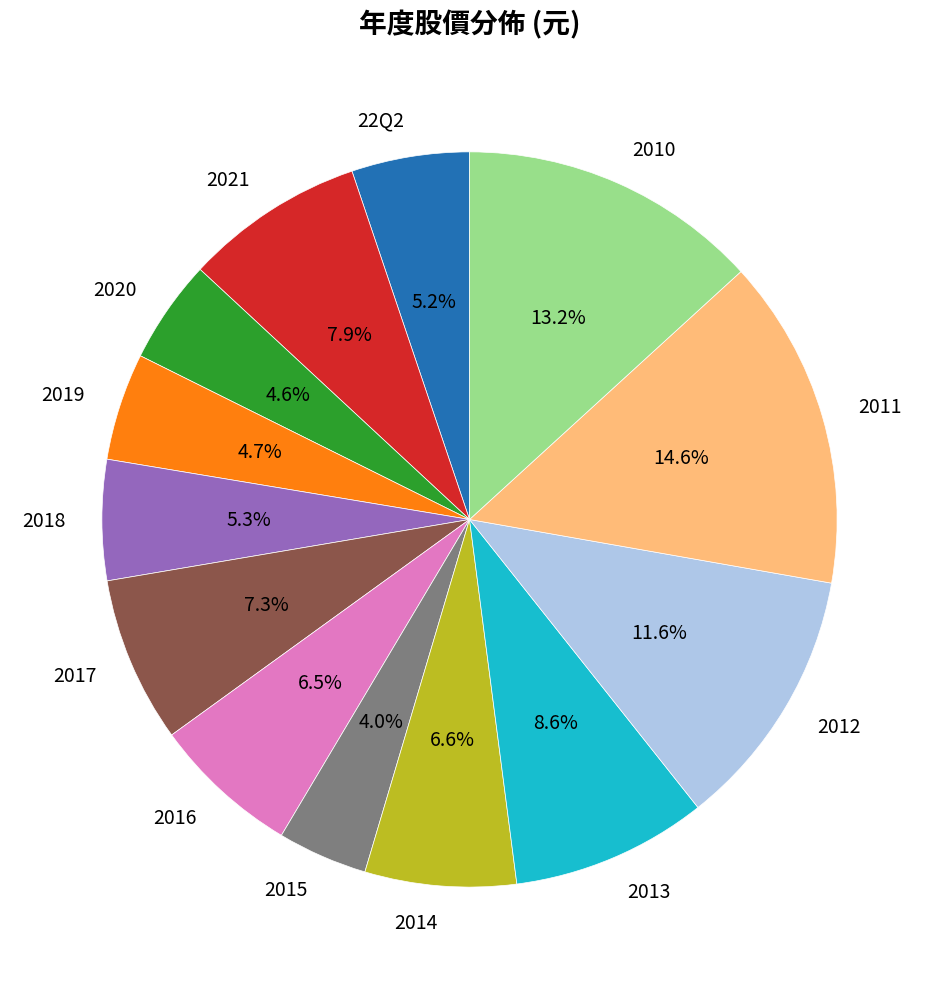

Is 2017 the majority of the pie?

No